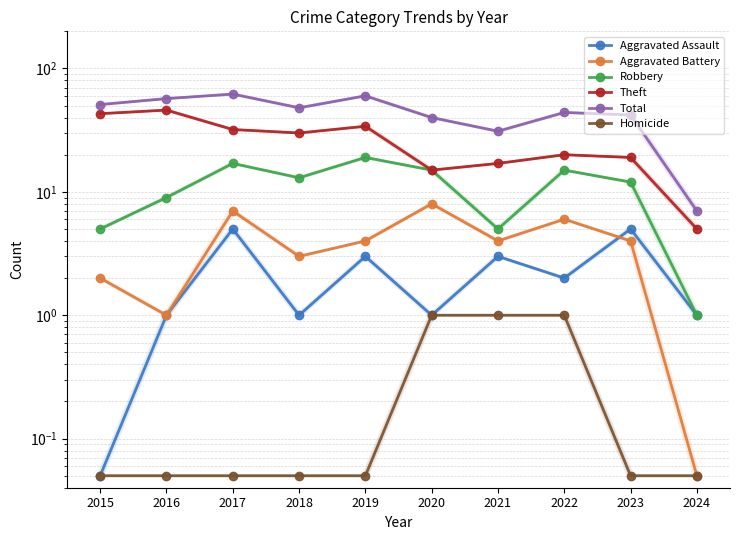

Which series has the widest spread of values?

Total